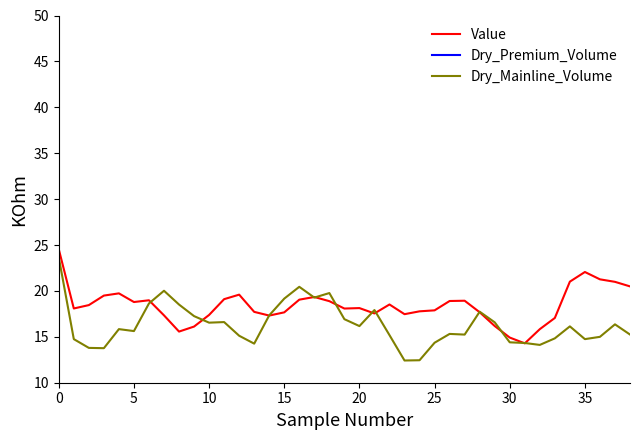

What is the maximum value for Dry_Mainline_Volume?

23.7